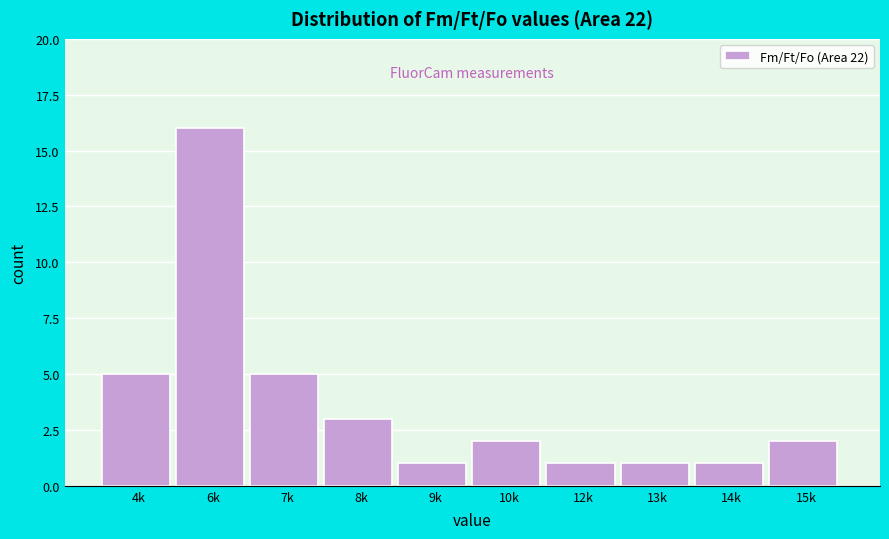

Reading left to right, what are all the values shown in this chart?

5	16	5	3	1	2	1	1	1	2